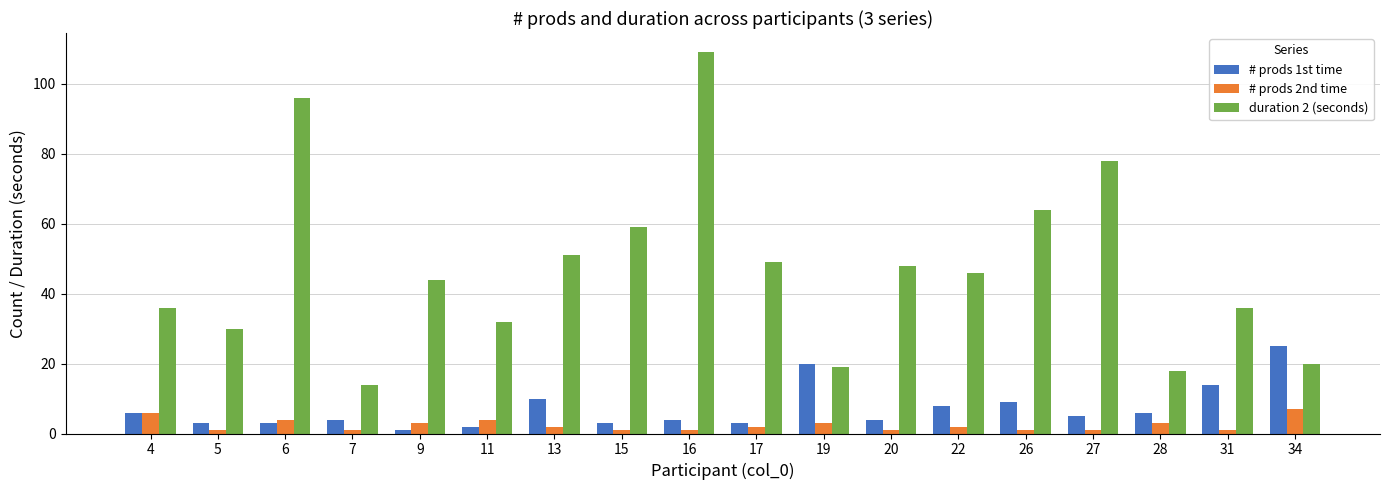

Which series has the largest range (max minus min)?

duration 2 (seconds)